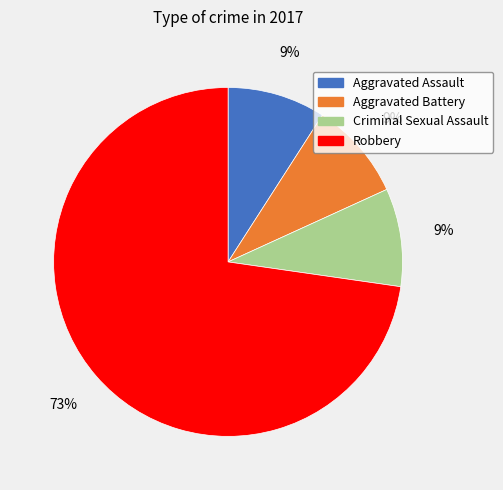

To the nearest percent, what is the difference between the largest and smallest slice percentages?

64%